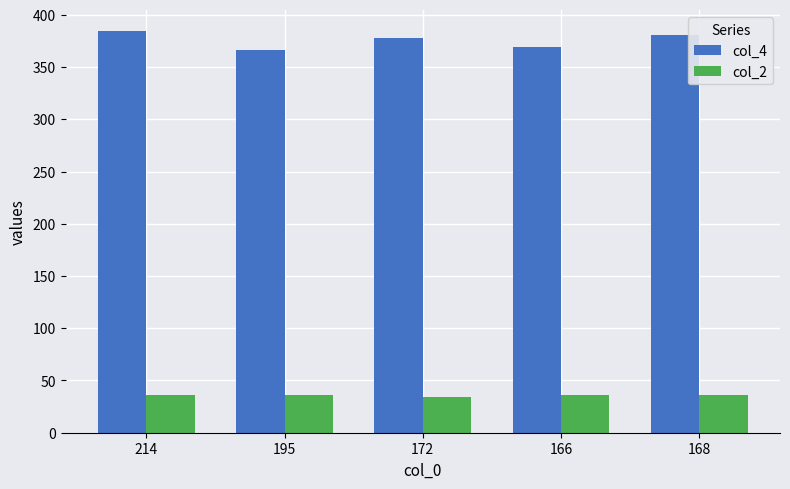

What position from the right is 172?

3